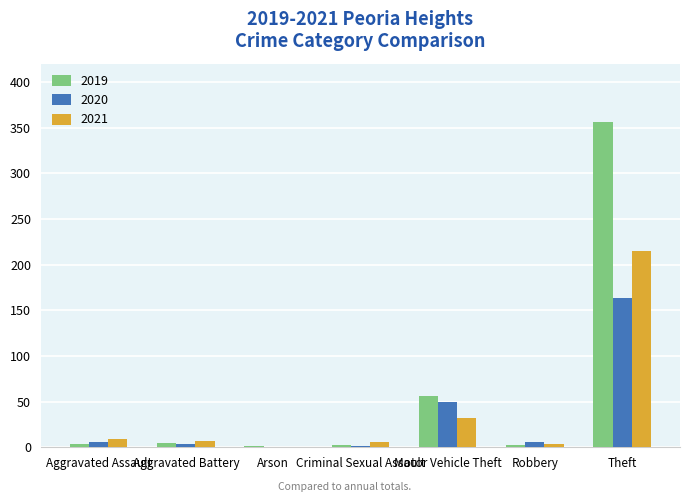

Is it true that 2019 equals 56 at Motor Vehicle Theft?

True